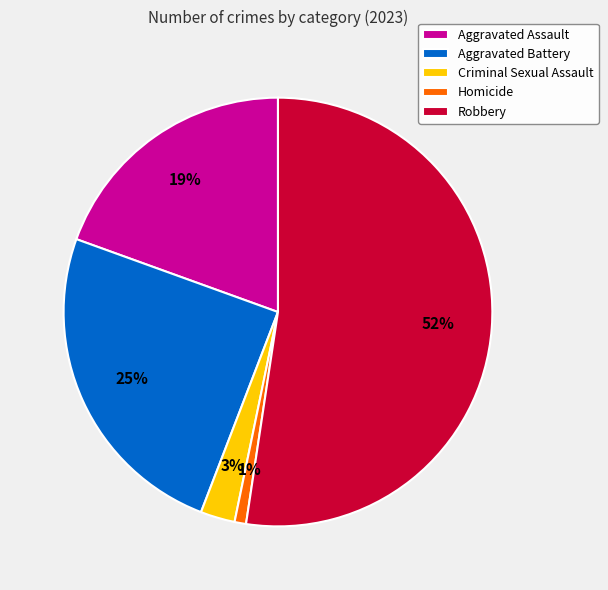

Is the sum of Aggravated Assault and Aggravated Battery greater than half?

No